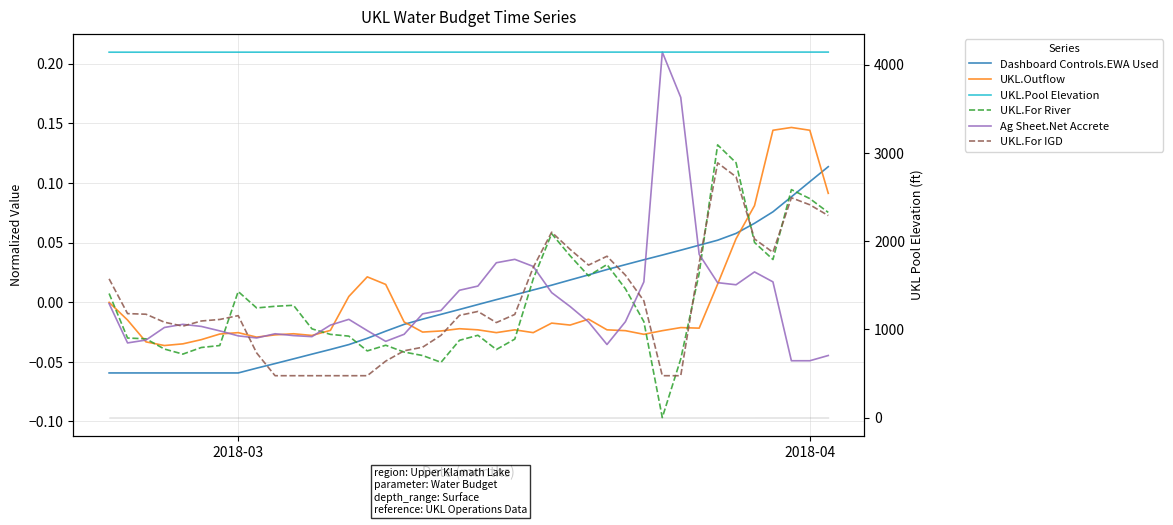

How many data points in Ag Sheet.Net Accrete are less than 0?

26